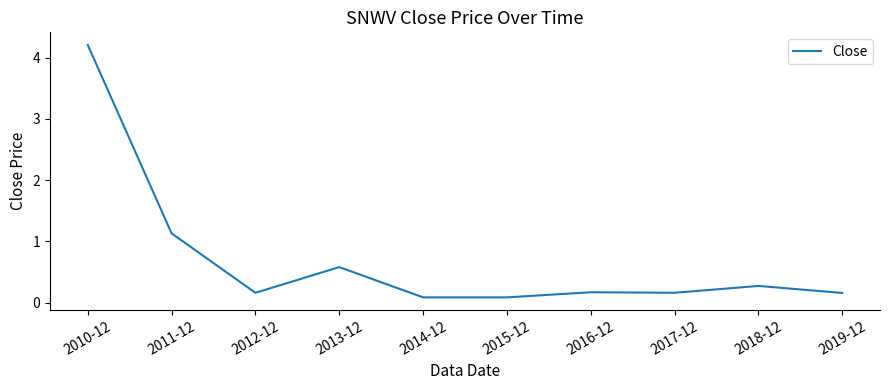

True or false: the data shows 0.2 at 2012-12.

True